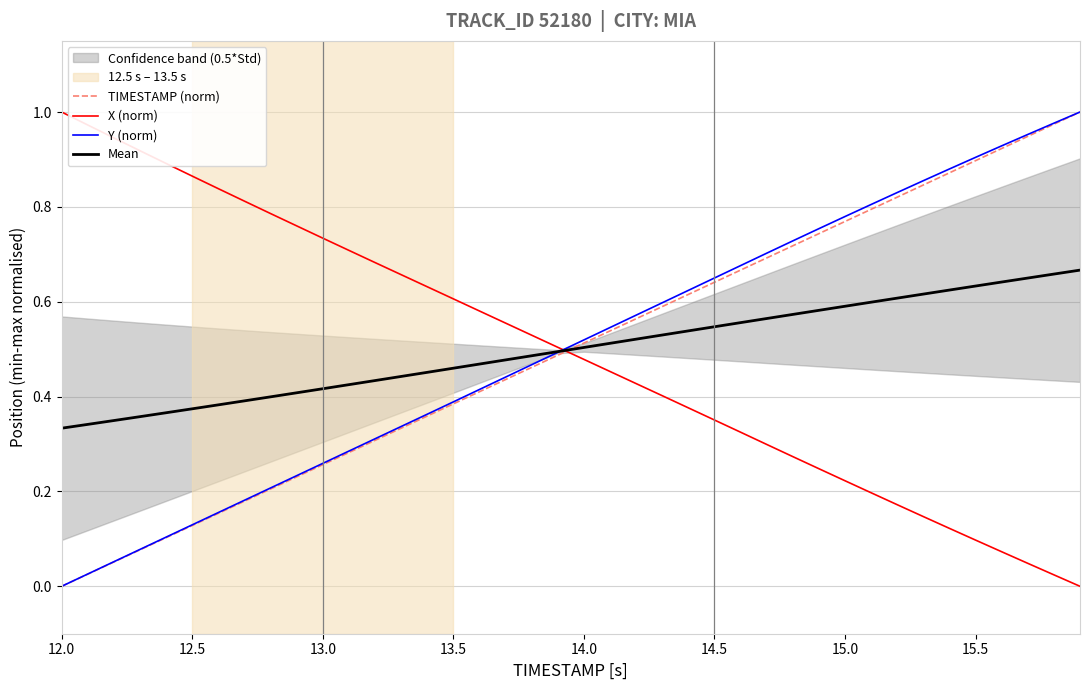

How many lines are shown in the chart?

4